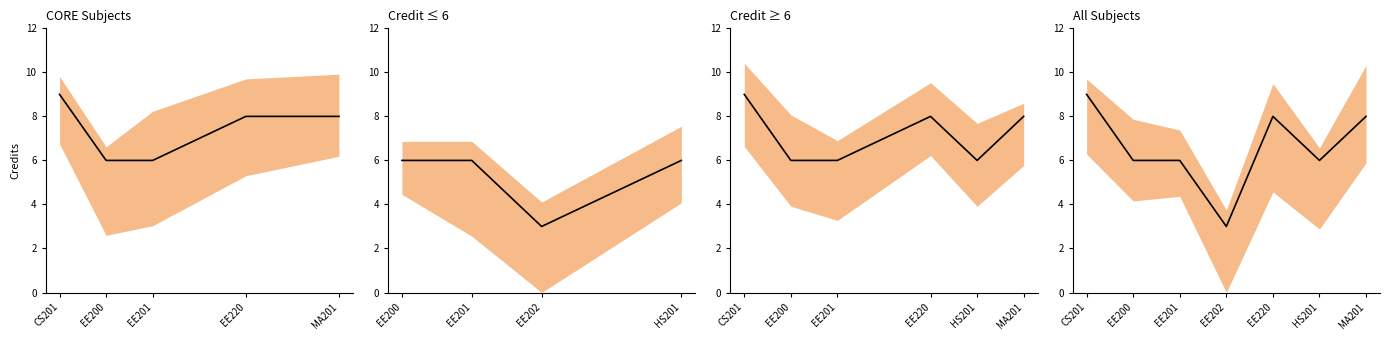

How many lines are shown in the chart?

1